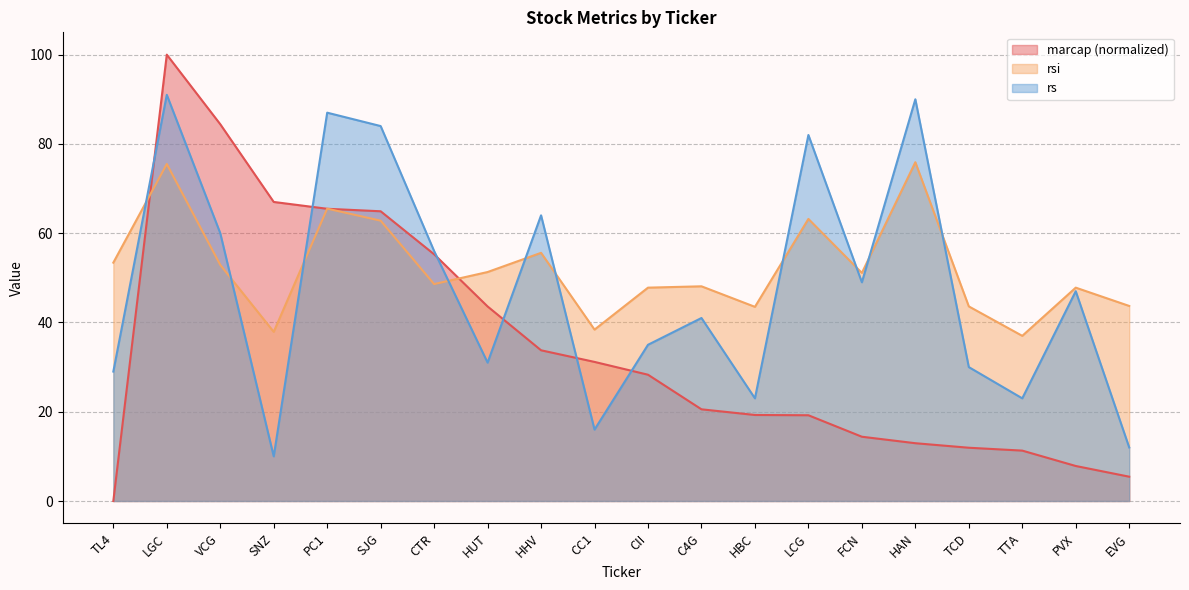

What is the difference between the highest and lowest values at HUT?

20.3